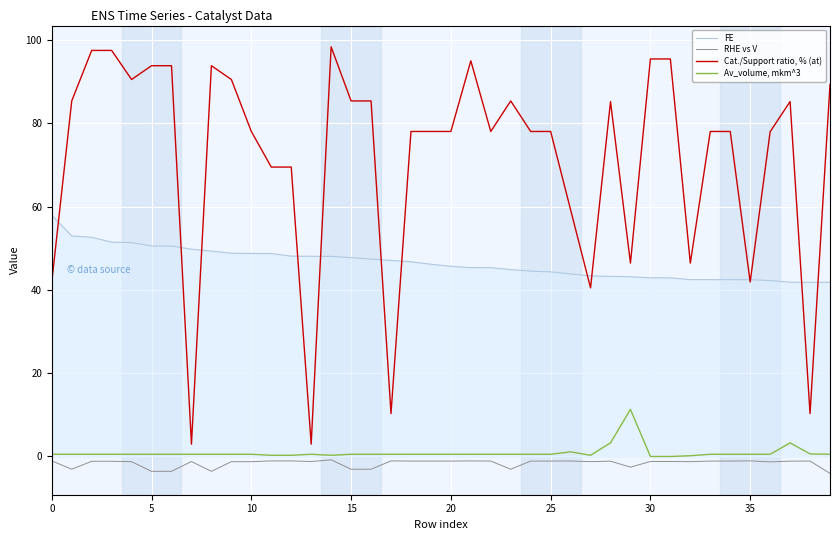

List the series in order of their peak value, lowest first.

RHE vs V, Av_volume, mkm^3, FE, Cat./Support ratio, % (at)